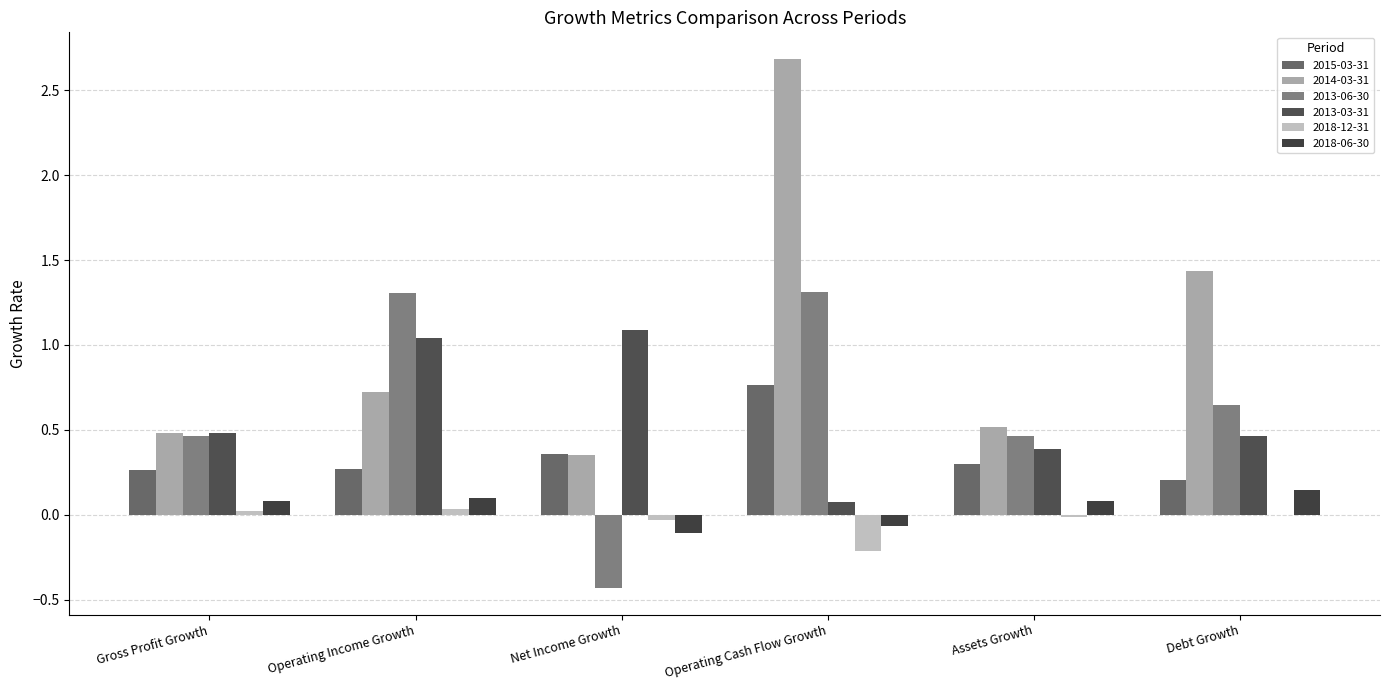

Which category has the highest value across all series?

Operating Cash Flow Growth